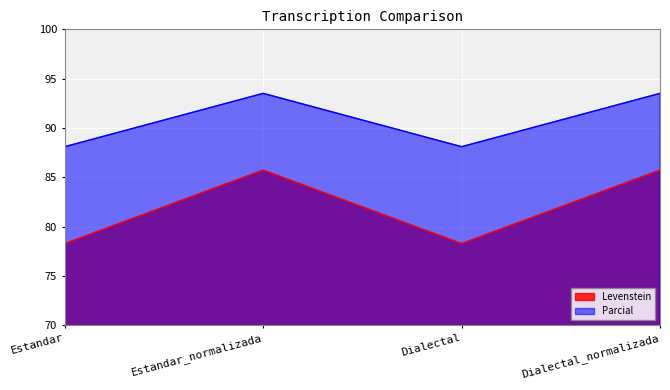

Where does the Levenstein series first go above 85?

Estandar_normalizada